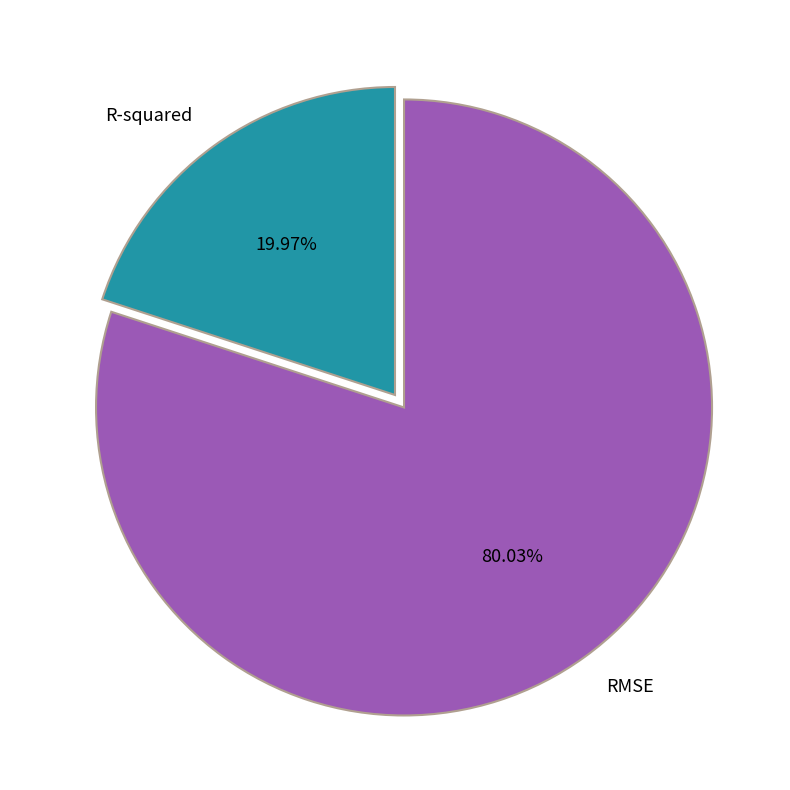

The R-squared slice represents 20% of the pie. True or false?

True